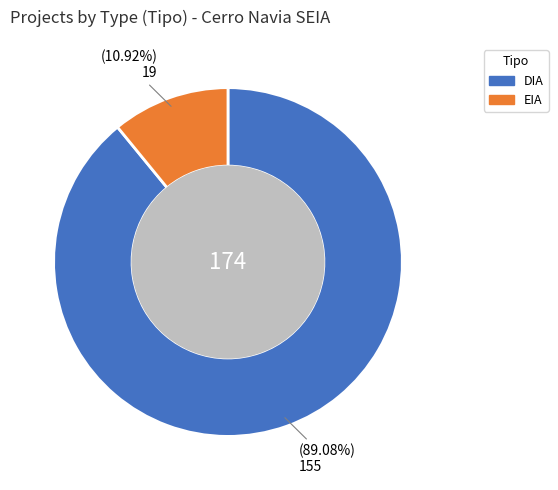

What is the ratio of the value at DIA to the value at EIA?

8.2